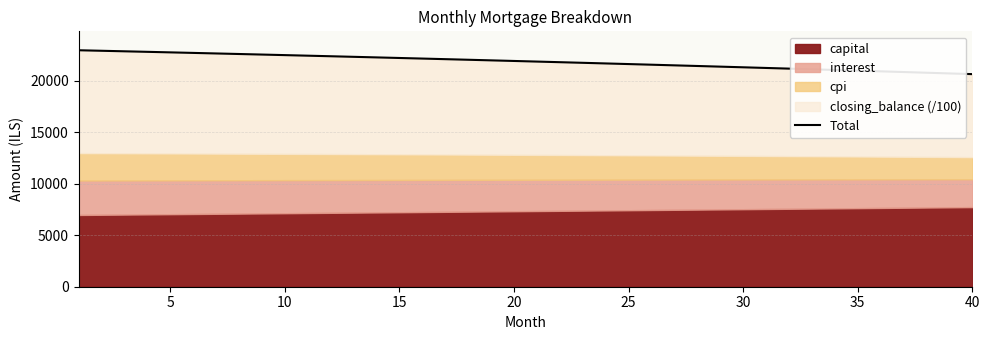

What is the smallest value displayed?

20626.7